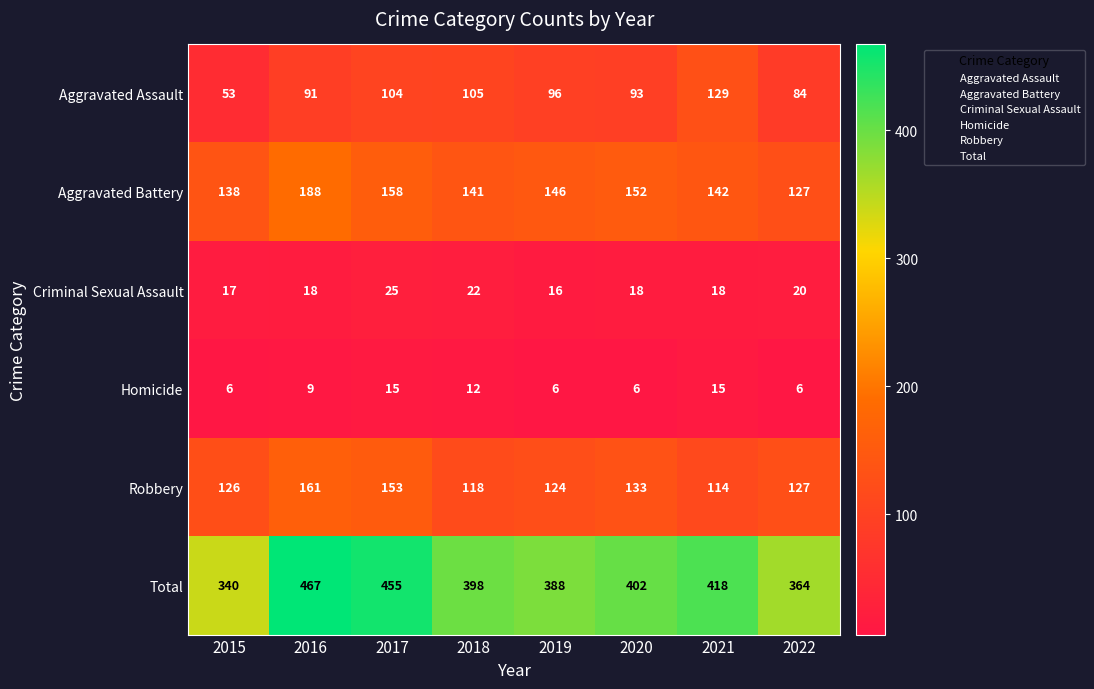

Rank the series at 2019 from lowest to highest value.

Homicide, Criminal Sexual Assault, Aggravated Assault, Robbery, Aggravated Battery, Total